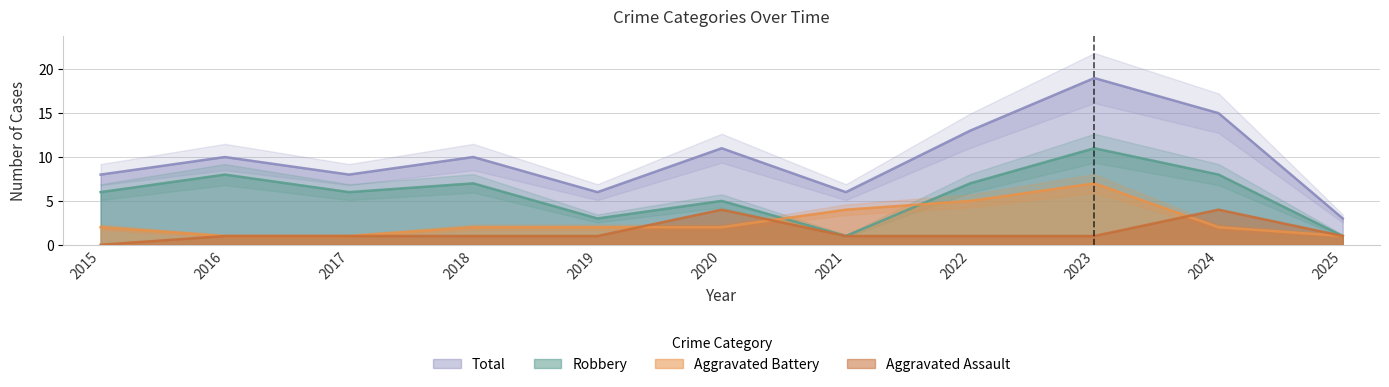

What is the difference between the maximum and second lowest values in the Total series?

13